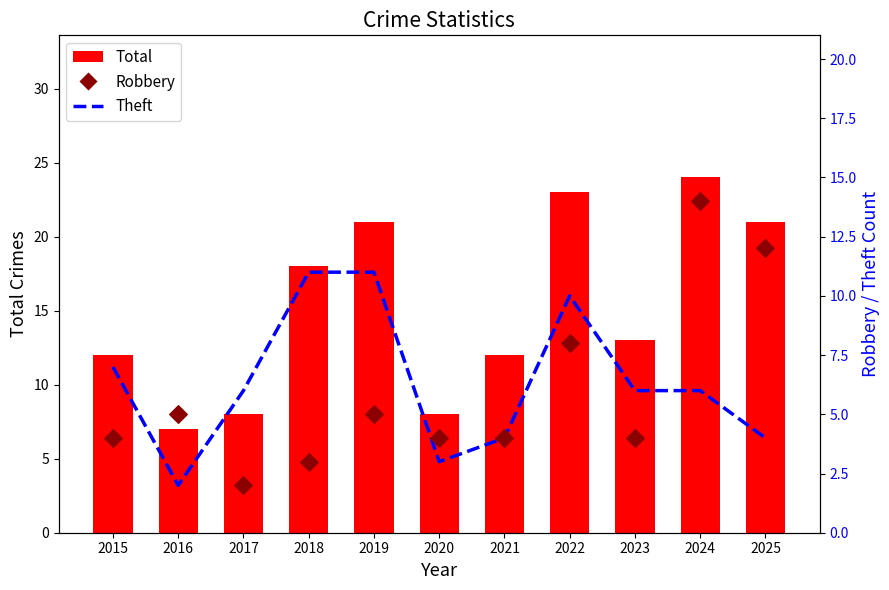

At which category is the sum across all series the highest?

2024